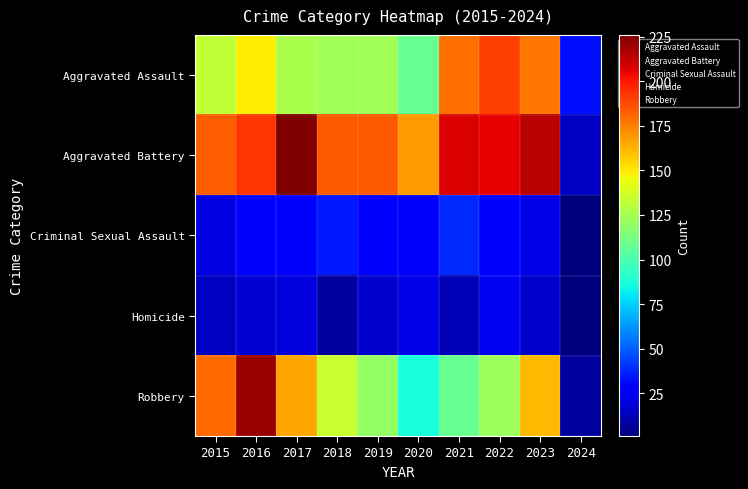

Reading left to right, list all the values displayed in this chart.

Aggravated Assault: 2015=132	2016=149	2017=126	2018=124	2019=124	2020=108	2021=179	2022=190	2023=177	2024=32
Aggravated Battery: 2015=183	2016=193	2017=226	2018=184	2019=184	2020=168	2021=208	2022=205	2023=214	2024=15
Criminal Sexual Assault: 2015=21	2016=28	2017=30	2018=35	2019=30	2020=25	2021=38	2022=27	2023=22	2024=1
Homicide: 2015=15	2016=18	2017=20	2018=8	2019=16	2020=22	2021=12	2022=24	2023=16	2024=1
Robbery: 2015=180	2016=220	2017=166	2018=134	2019=120	2020=87	2021=108	2022=123	2023=161	2024=8